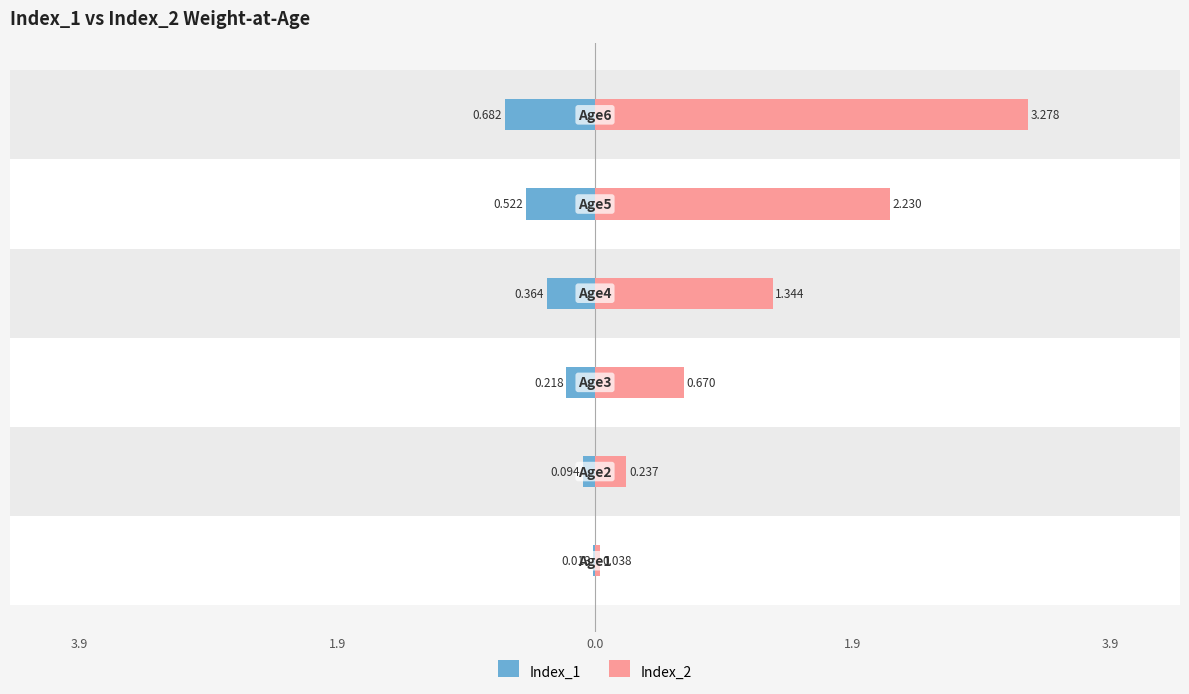

At 3.9, list the series in order from smallest to largest.

Index_1, Index_2